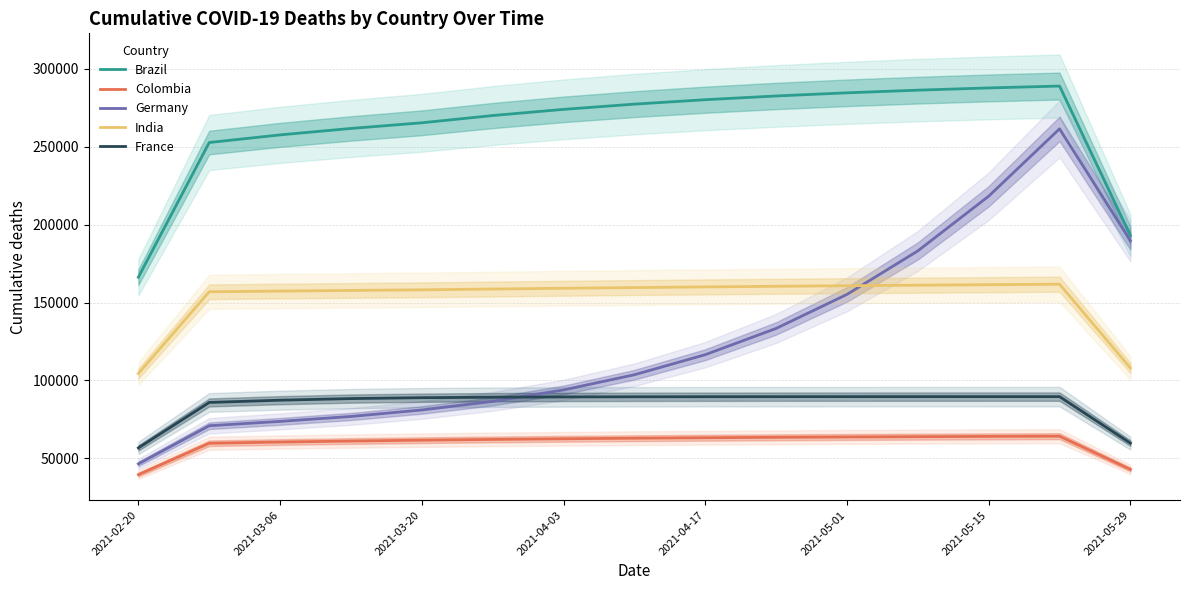

At which category does the chart reach its minimum across all series?

2021-02-20